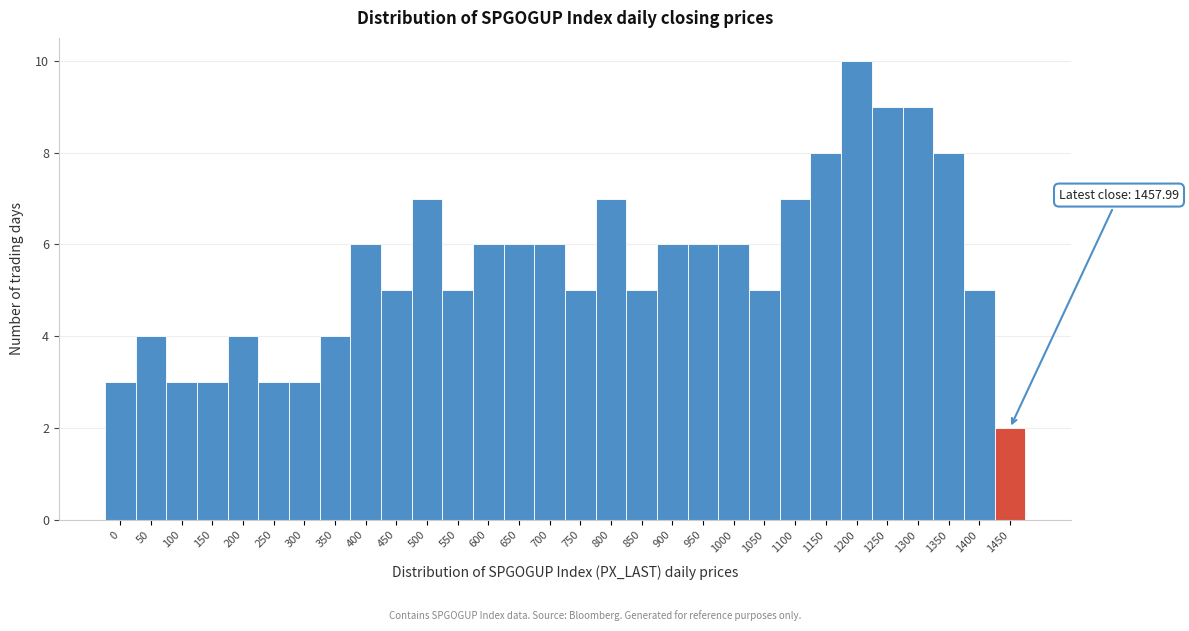

Reading right to left, list all the values displayed in this chart.

1450=2	1400=5	1350=8	1300=9	1250=9	1200=10	1150=8	1100=7	1050=5	1000=6	950=6	900=6	850=5	800=7	750=5	700=6	650=6	600=6	550=5	500=7	450=5	400=6	350=4	300=3	250=3	200=4	150=3	100=3	50=4	0=3